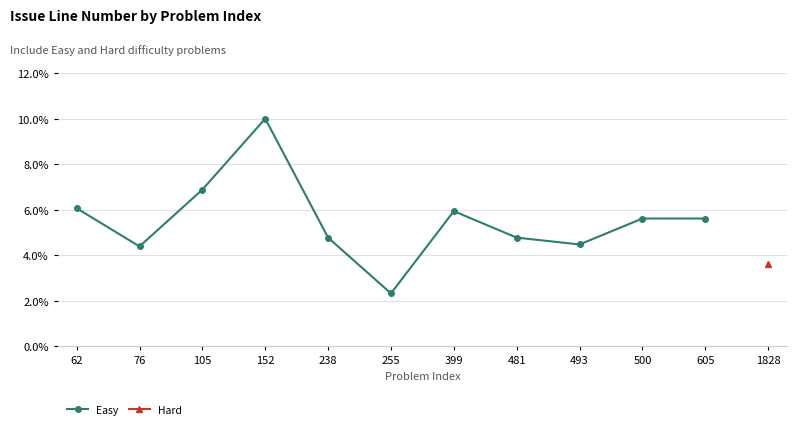

What is the value of the 8th point from the left?

4.8